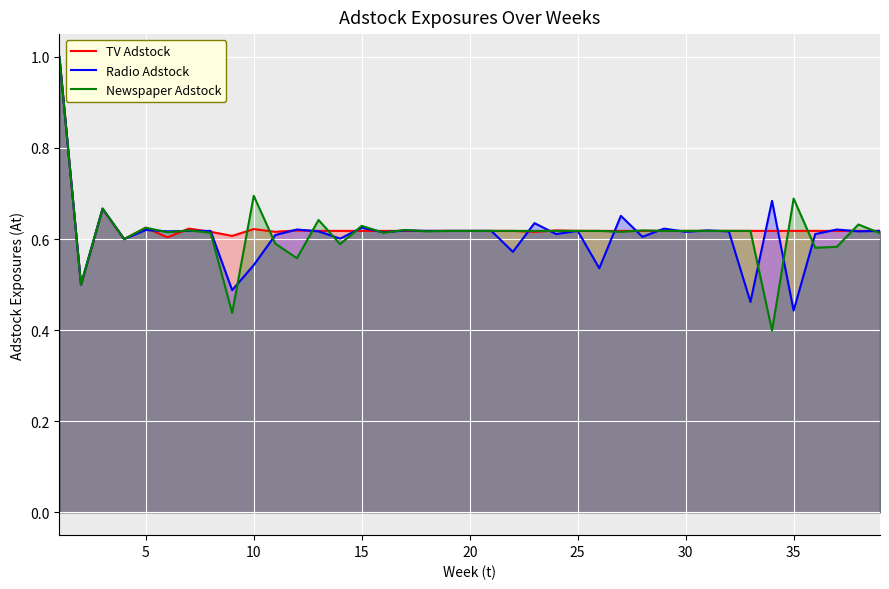

How many TV Adstock values are between 0 and 1?

39